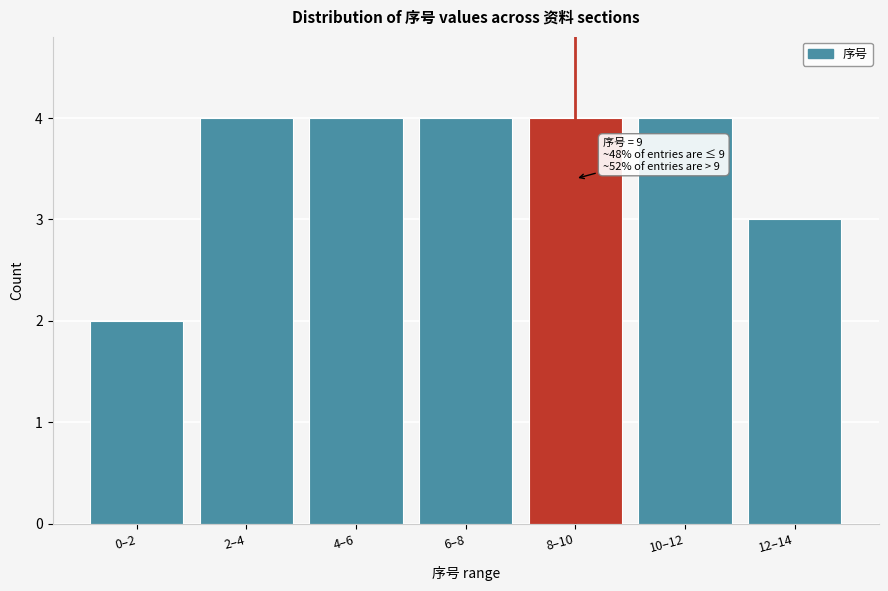

Reading right to left, transcribe all the data shown in this chart.

12–14=3	10–12=4	8–10=4	6–8=4	4–6=4	2–4=4	0–2=2